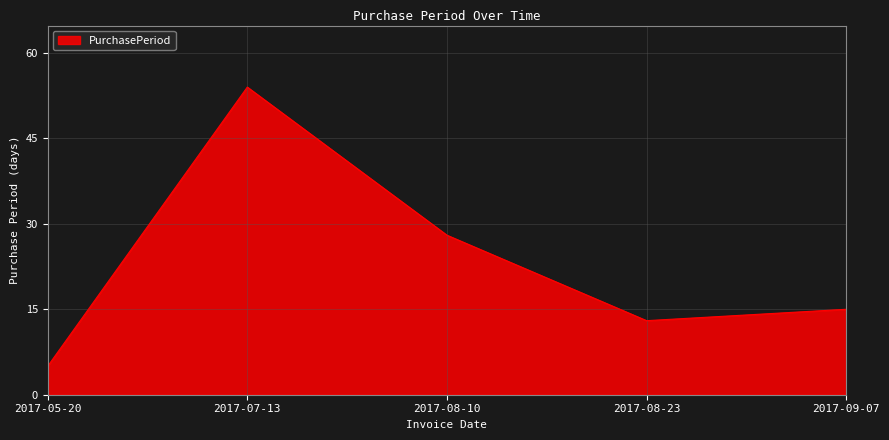

Which has a higher value, 2017-08-23 or 2017-09-07?

2017-09-07